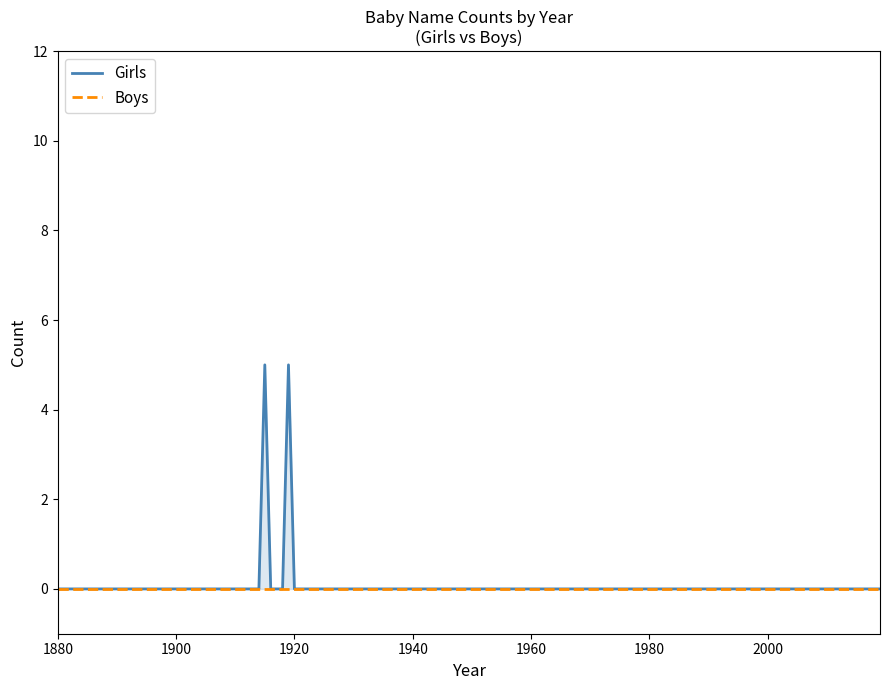

Which series changed the most between 1905 and 1925?

Girls